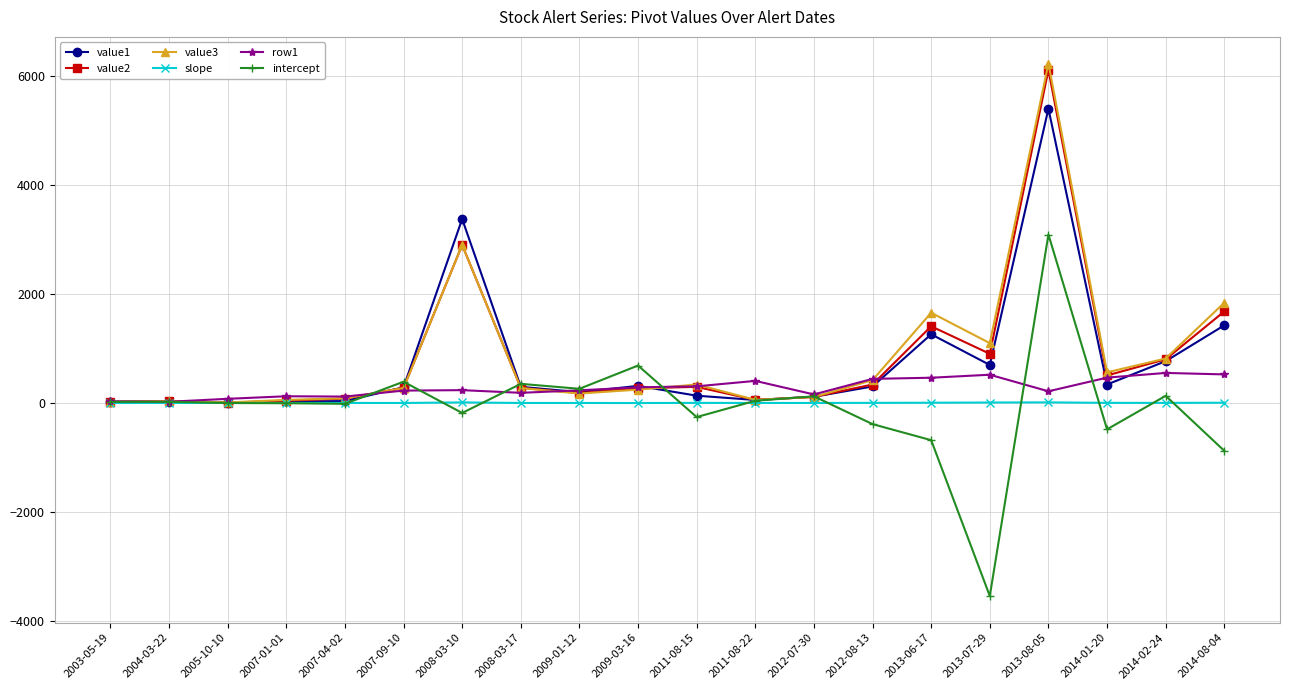

What is the sum of all slope values?

42.0